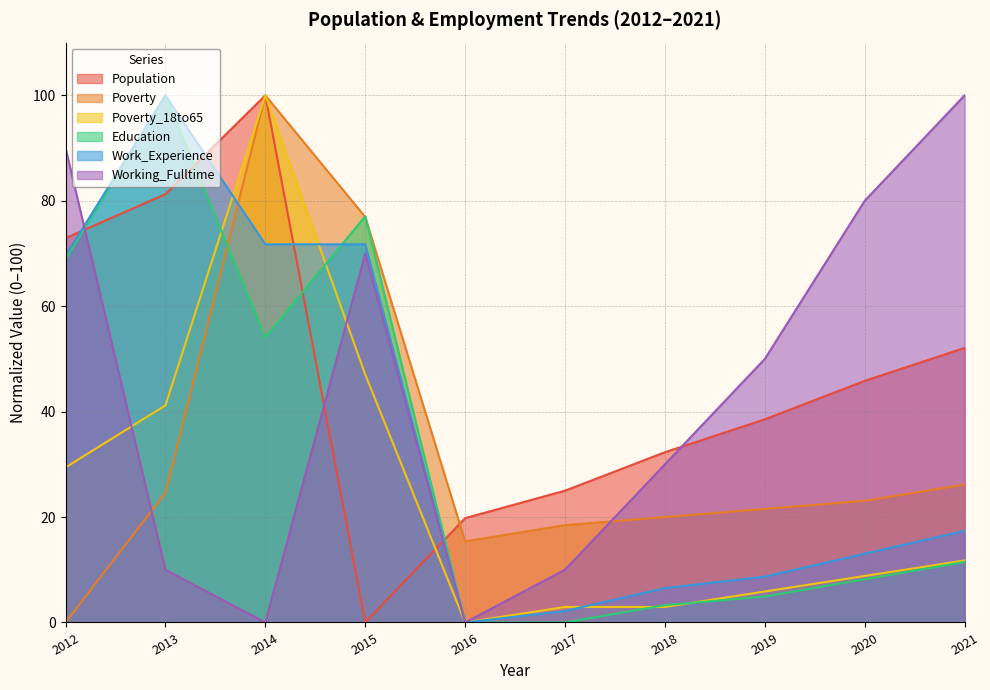

Does the chart have visible grid lines?

Yes